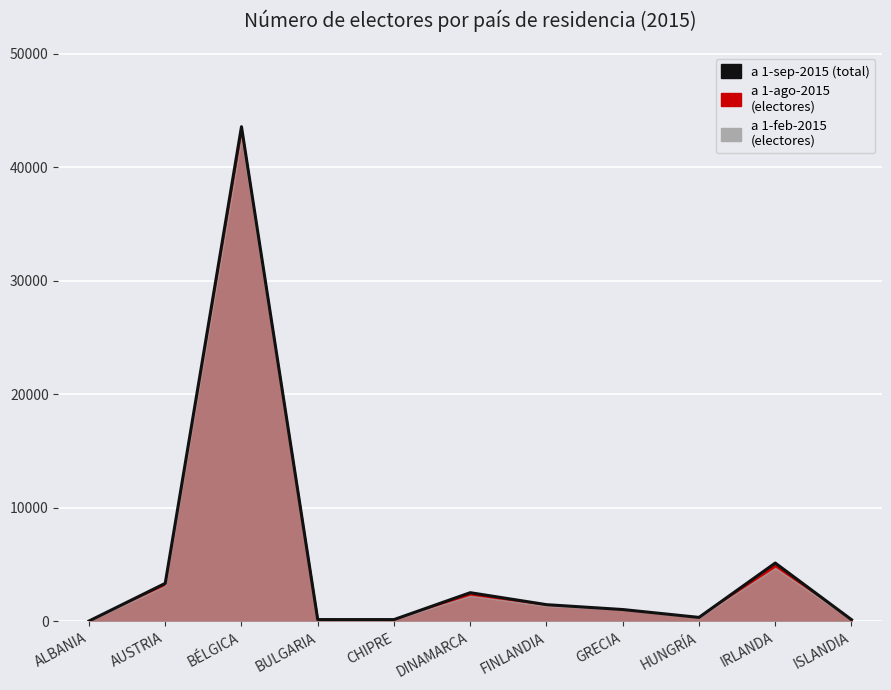

What position from the right is GRECIA?

4